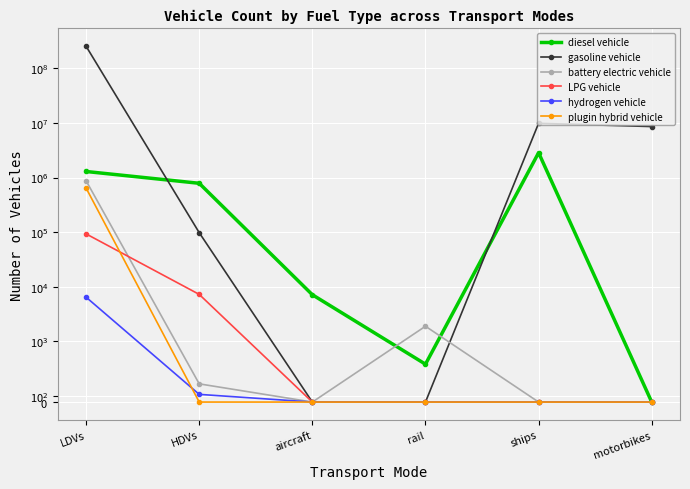

What is the total value across all series at aircraft?

7149.1